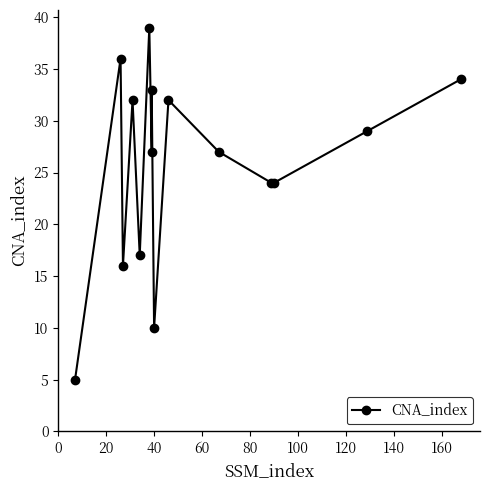

Reading left to right, list all the values displayed in this chart.

5	36	16	32	17	39	27	33	10	32	27	24	24	29	34